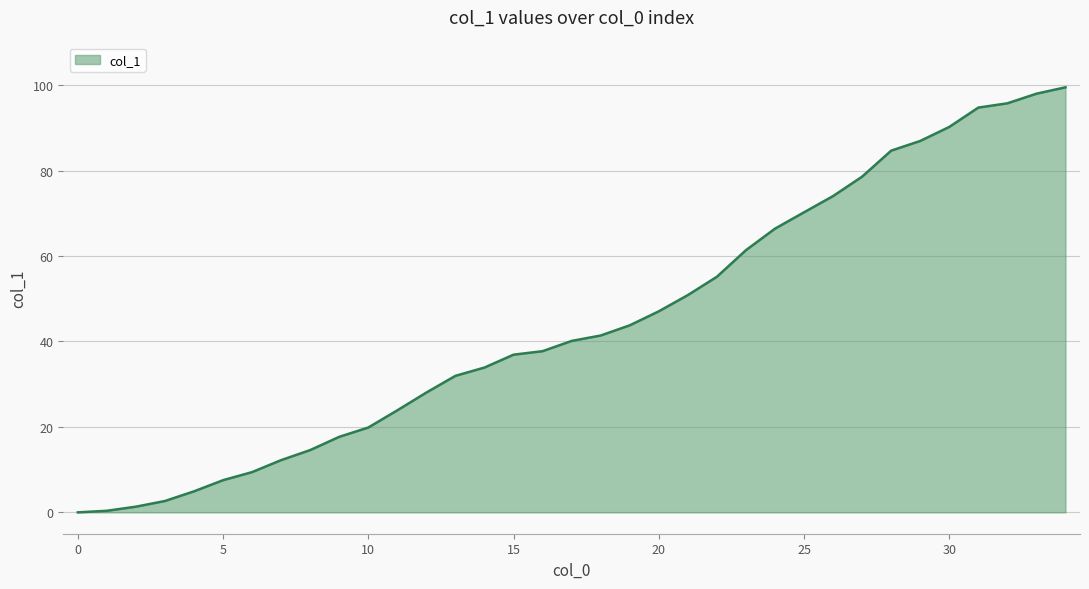

What is the difference between the maximum and minimum values?

99.5